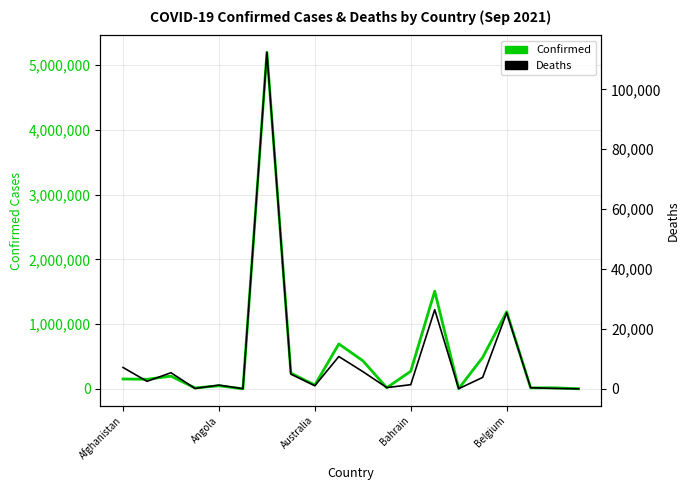

What position from the left is Bahrain?

4